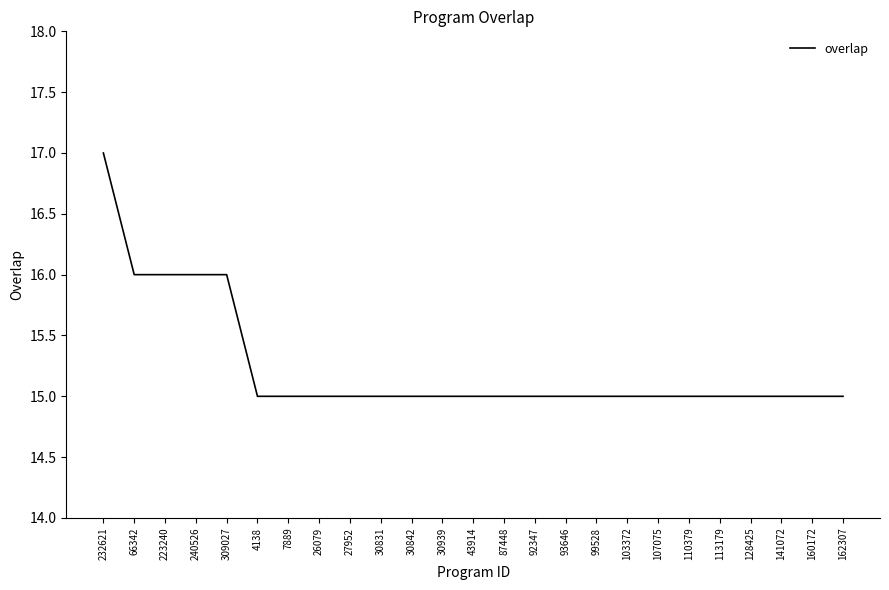

How many lines are shown in the chart?

1